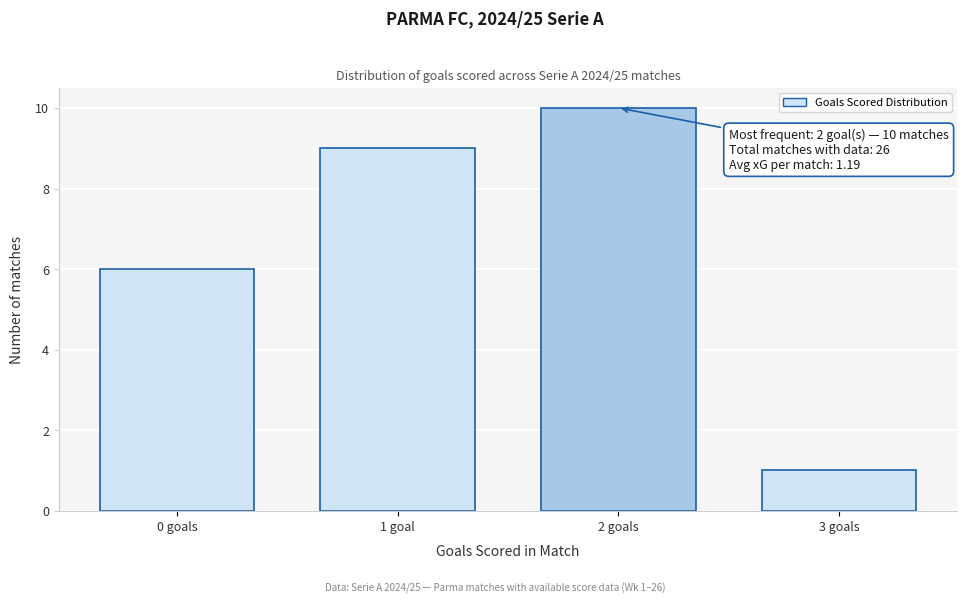

Reading right to left, extract all data points from this chart.

3 goals=1	2 goals=10	1 goal=9	0 goals=6